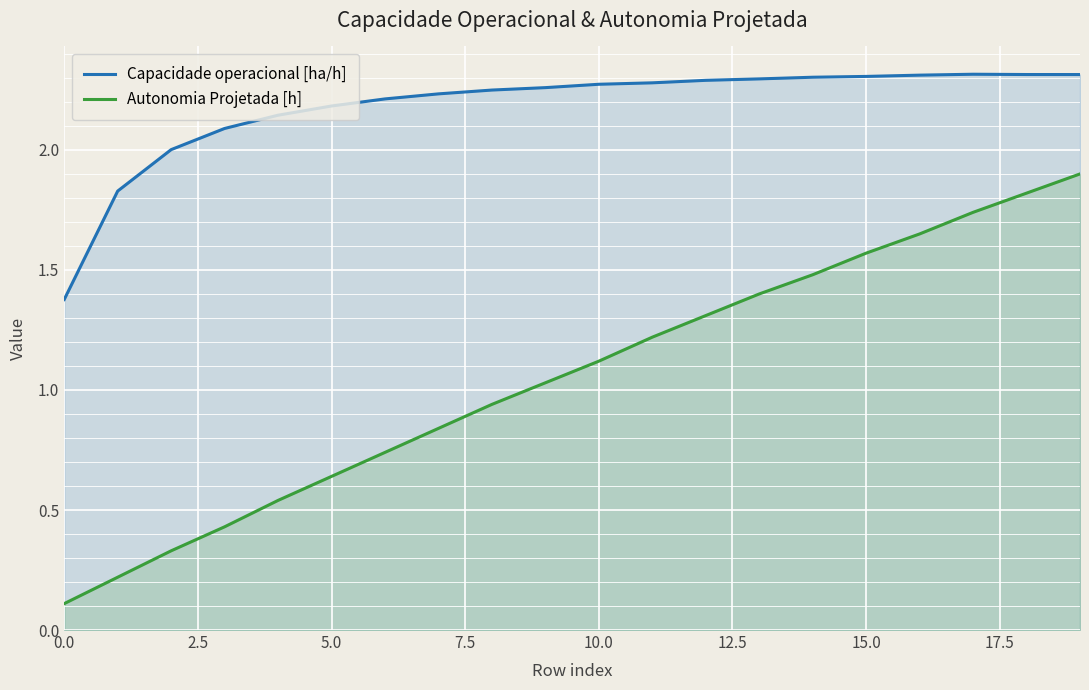

True or false: Capacidade operacional [ha/h] and Autonomia Projetada [h] cross at least once.

False